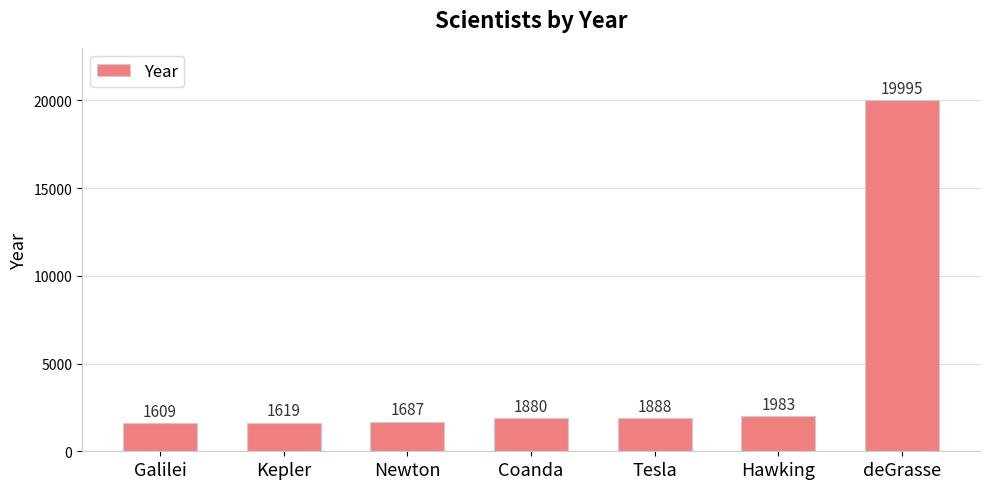

Which has a higher value, Galilei or Hawking?

Hawking